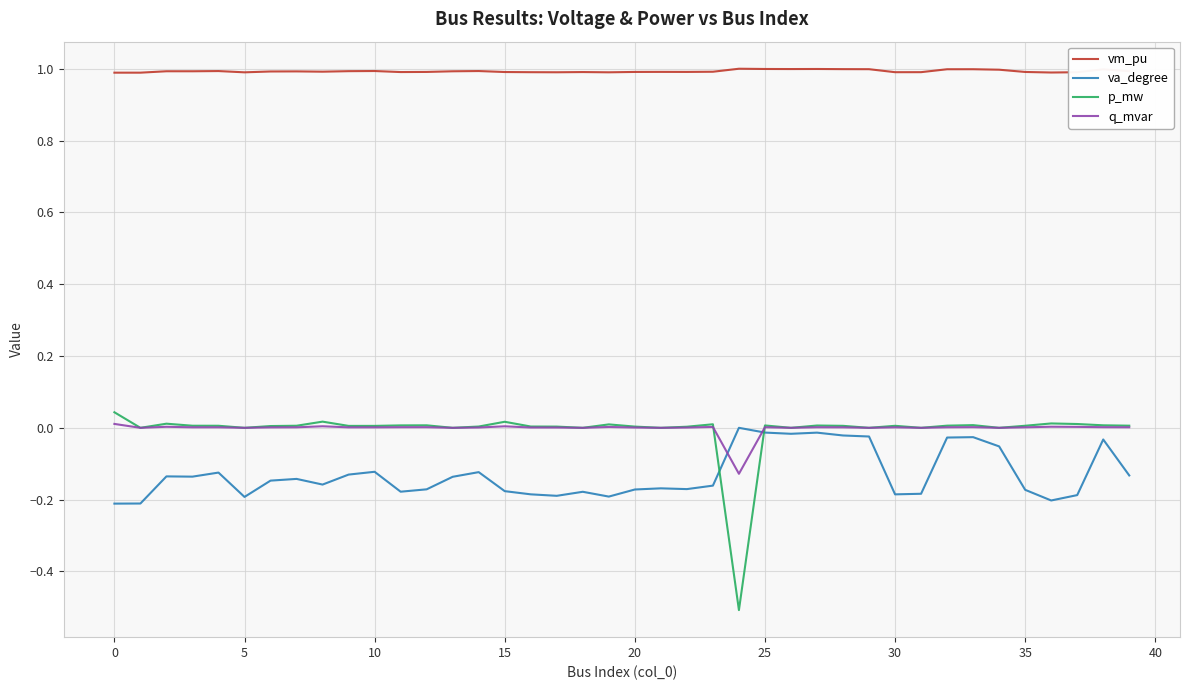

Does the chart have visible grid lines?

Yes